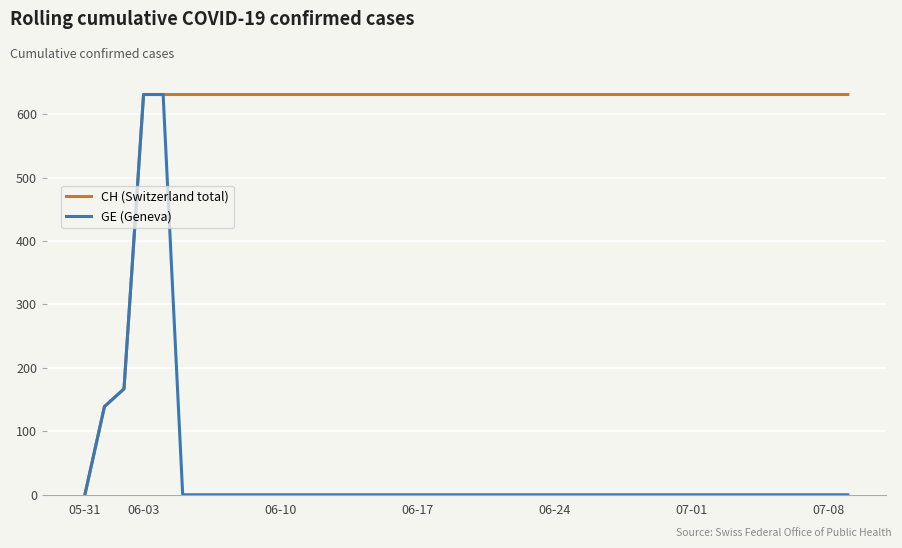

Which series has the largest total across all categories?

CH (Switzerland total)